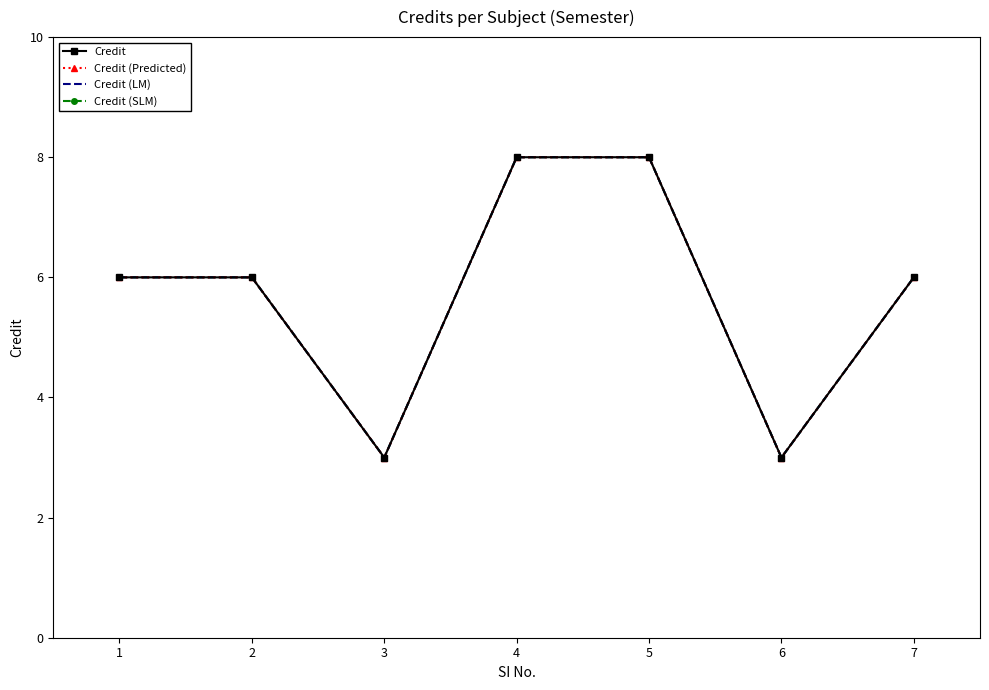

What is the value of the Credit (LM) point at the 2nd from the left?

6